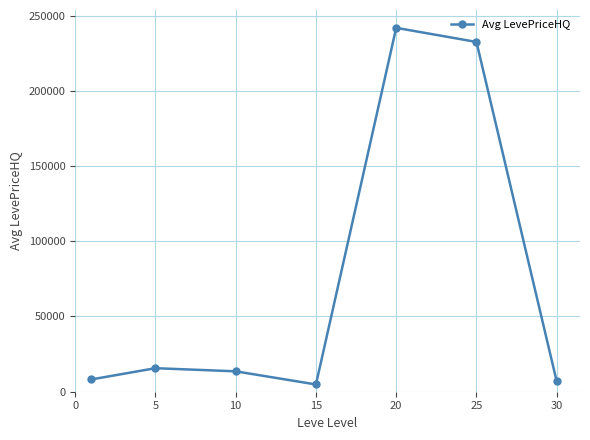

What is the average value?

74743.6